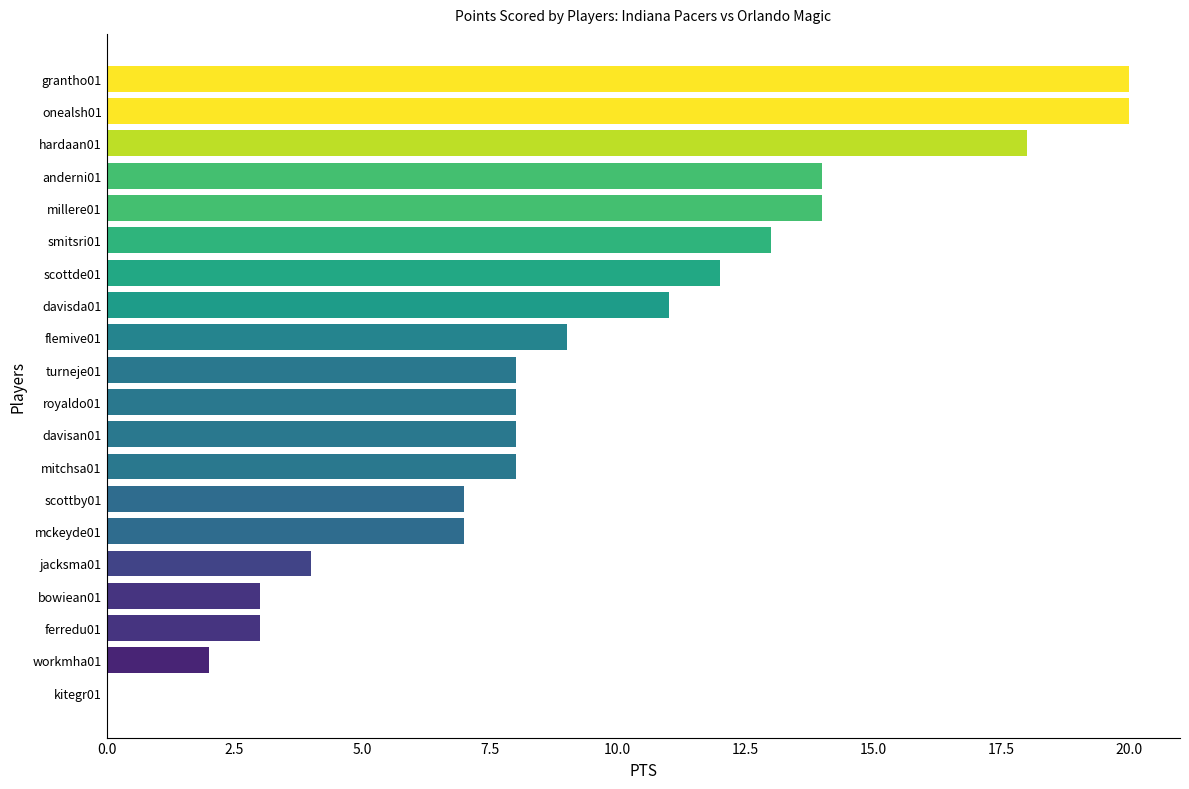

Between kitegr01 and millere01, which is larger?

millere01